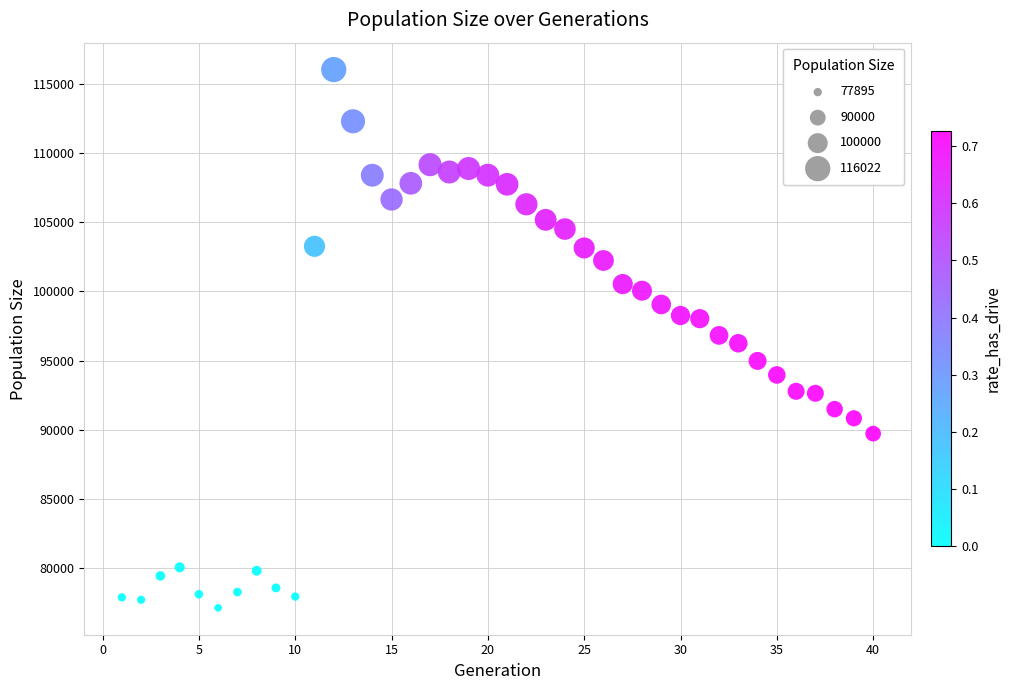

What is the range of X values (max minus min)?

39